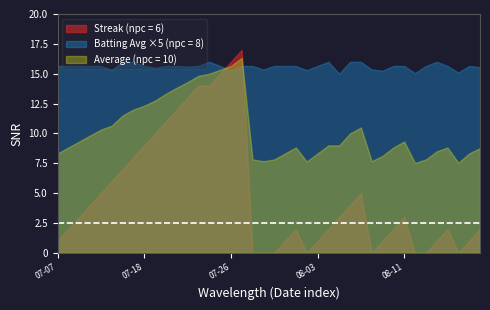

After their last crossing, which series has the higher values: Average (npc = 10) or Streak (npc = 6)?

Average (npc = 10)